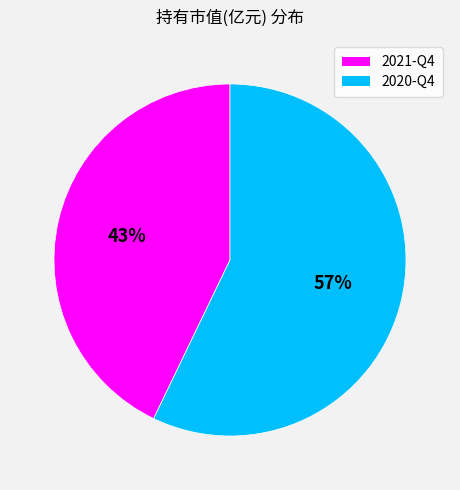

Is there any slice that represents more than half of the pie?

Yes